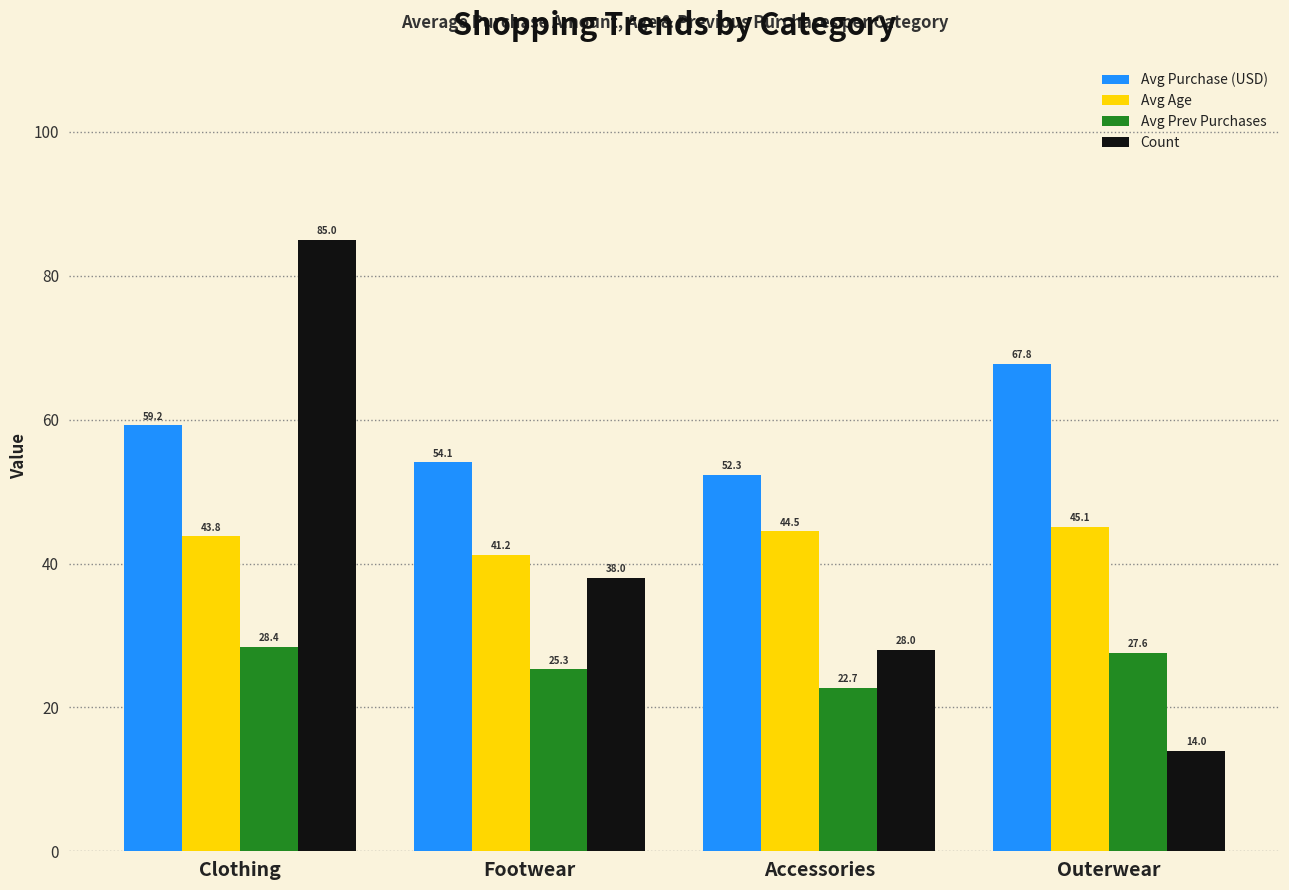

Which series has the widest spread of values?

Count